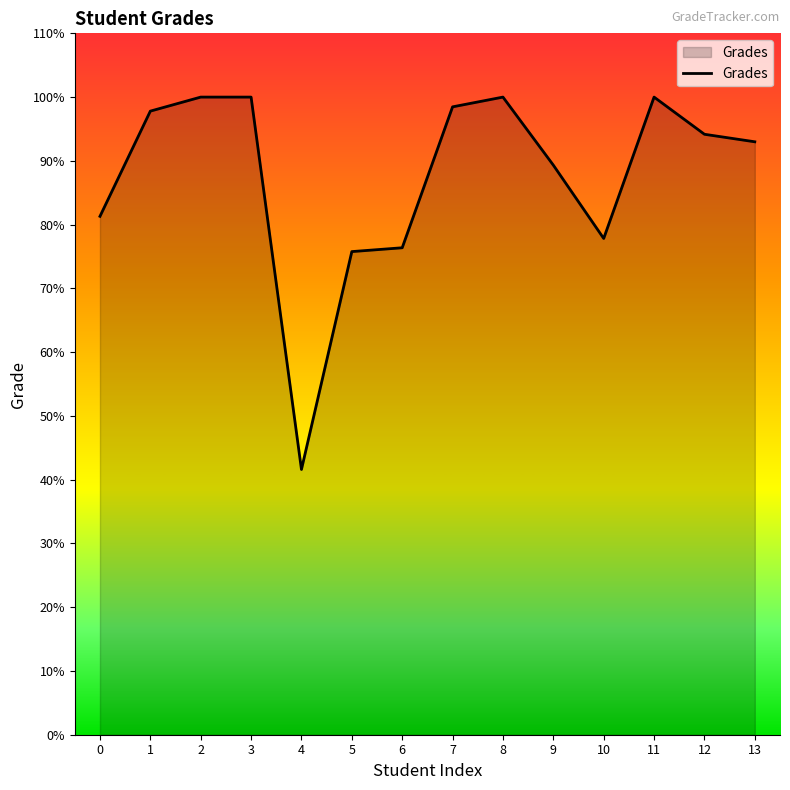

What is the greatest value displayed?

100.0